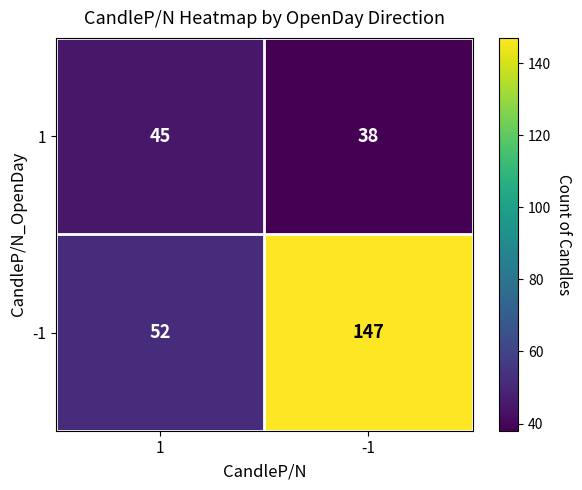

At how many categories does at least one series exceed 83?

1